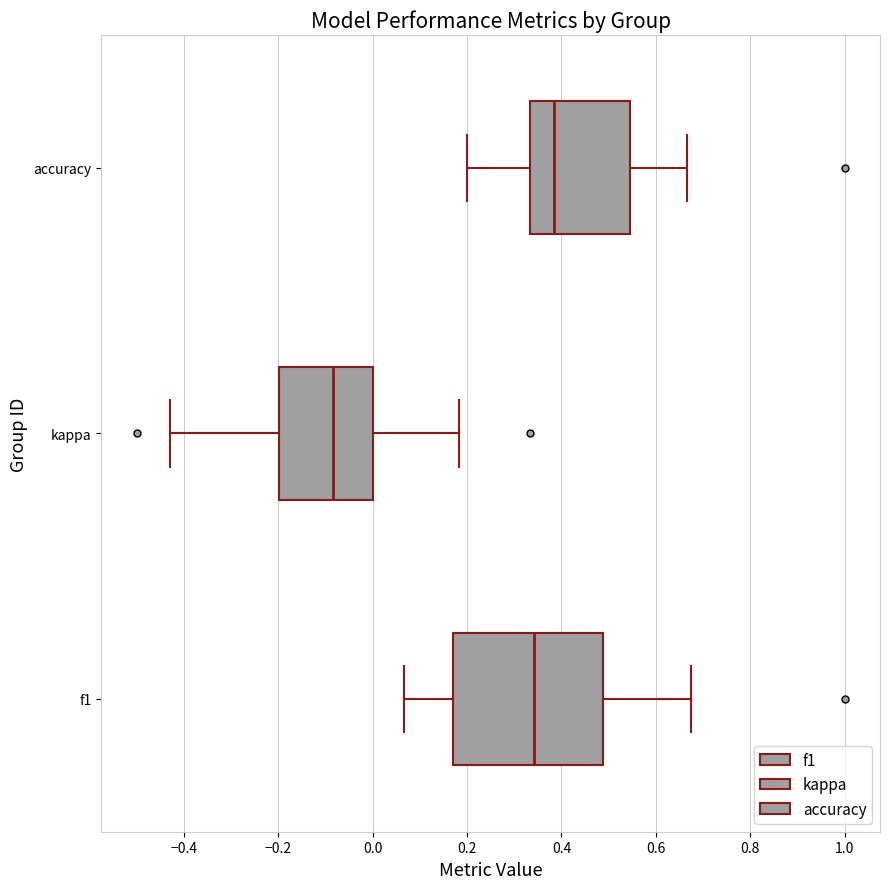

Which box's median line is the furthest to the left?

kappa